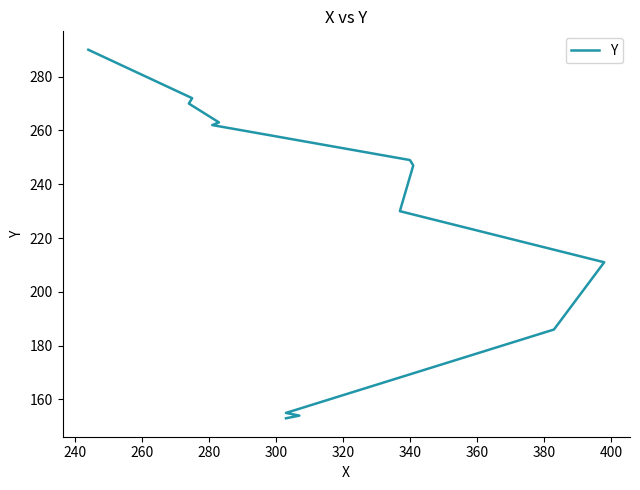

The value at 320 is 75. True or false?

False